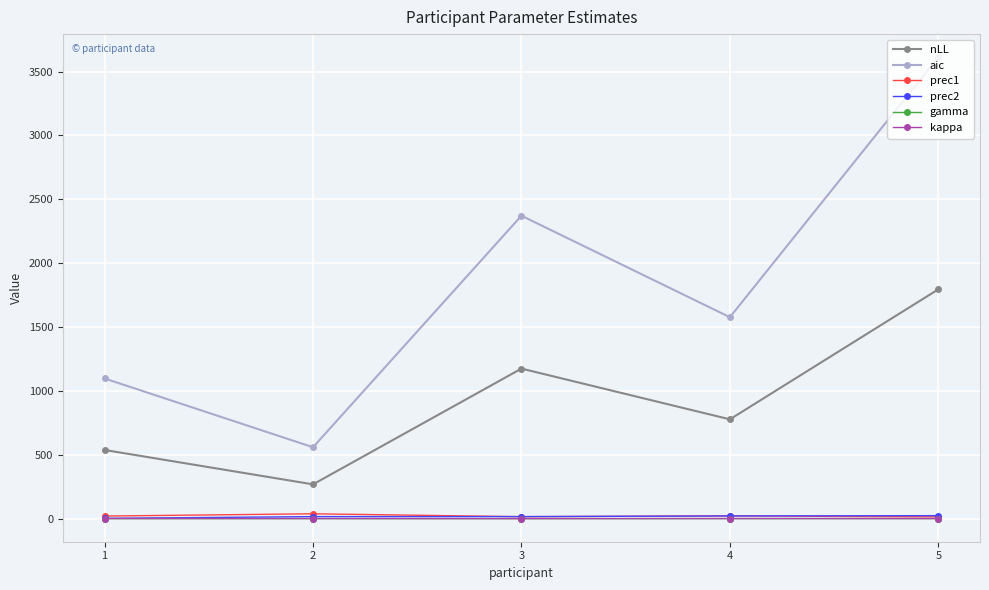

What is the maximum value for nLL?

1795.1